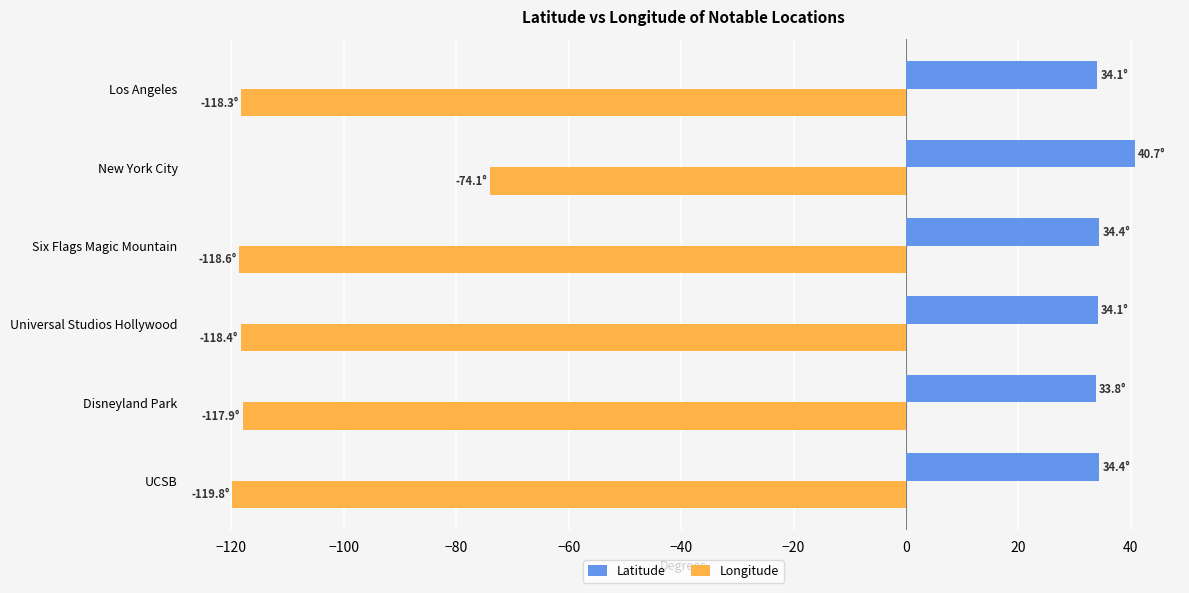

Which series has the widest spread of values?

Longitude